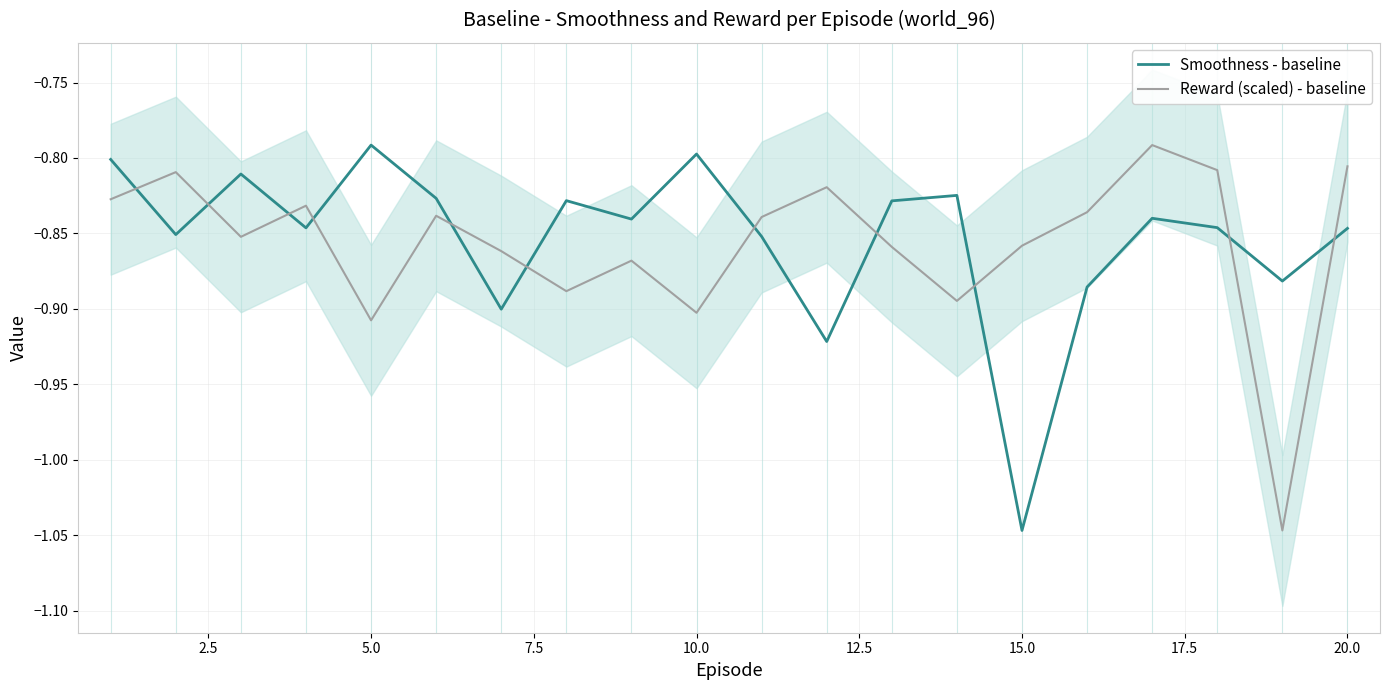

What are all the series names shown in the legend?

Smoothness - baseline, Reward (scaled) - baseline